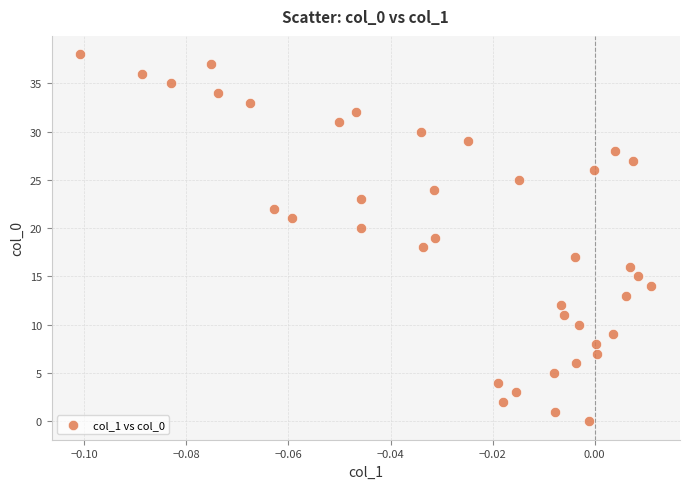

What is the range of Y values (max minus min)?

38